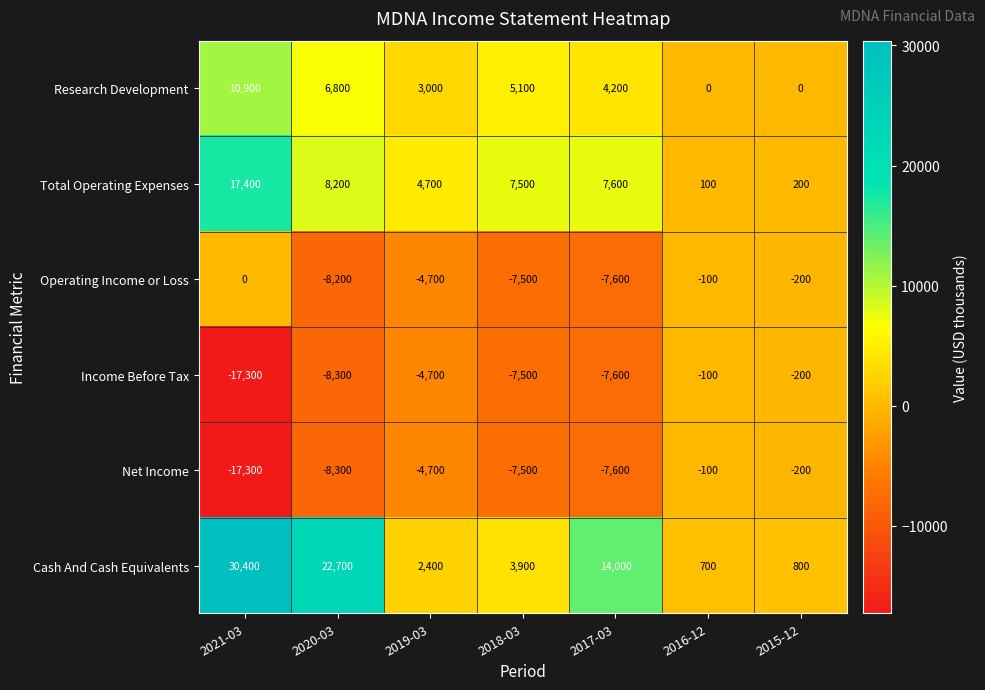

What is the spread (max minus min) of values at 2017-03?

21600